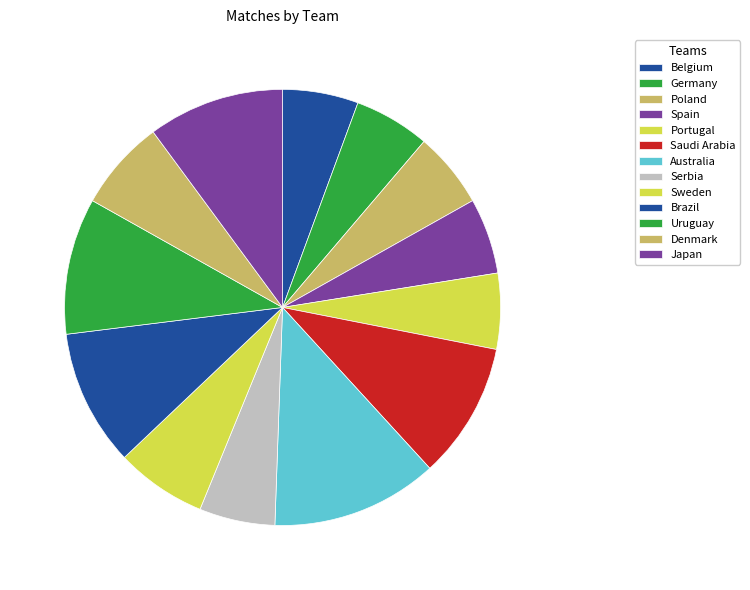

Is it true that Serbia is 1% of the pie?

False